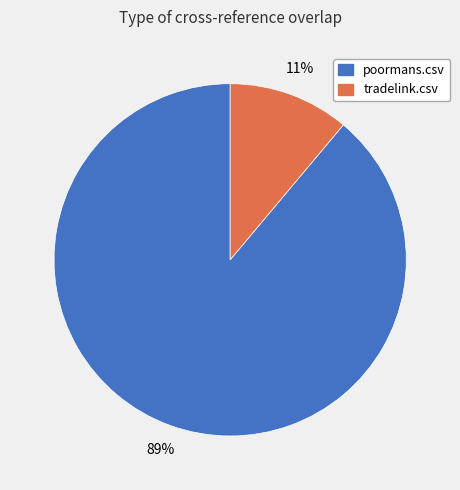

To the nearest percent, what is the difference between the largest and smallest slice percentages?

78%